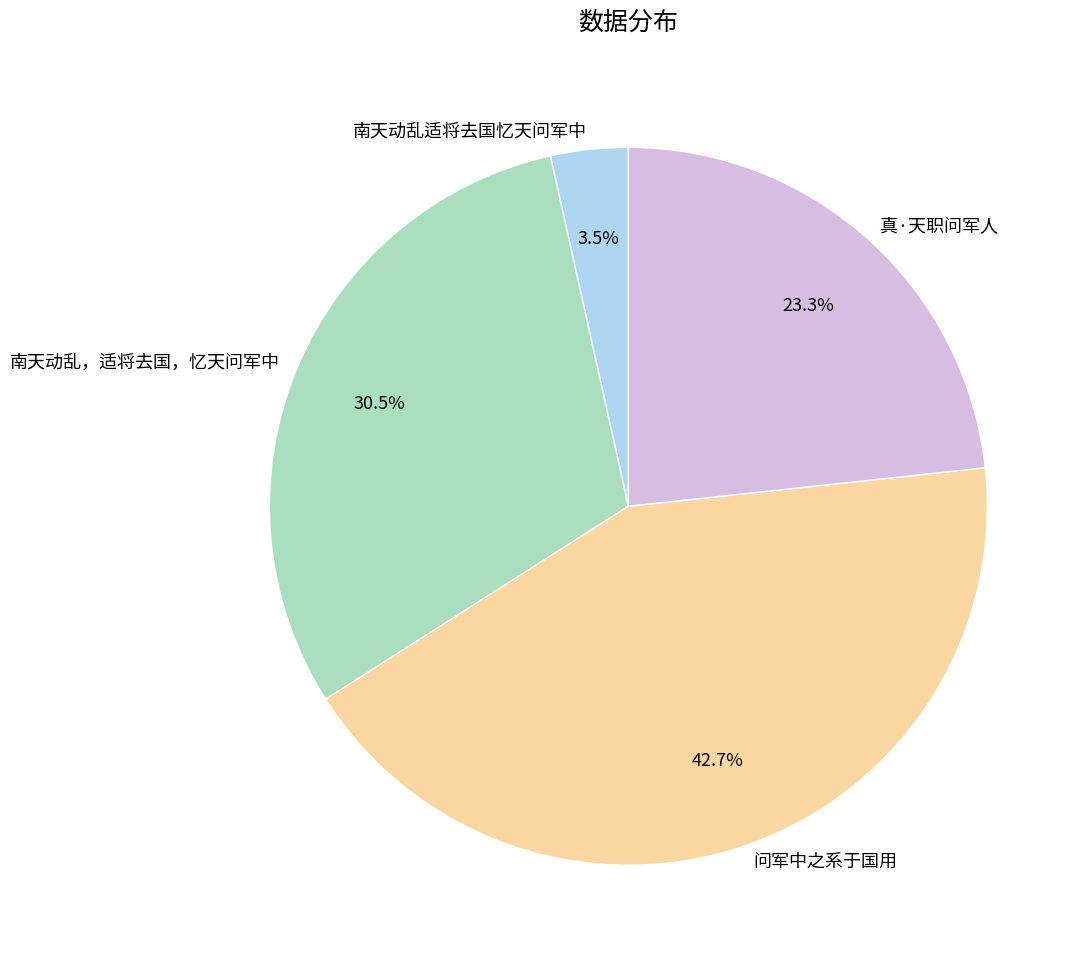

What is the ratio of the value at 真·天职问军人 to the value at 南天动乱适将去国忆天问军中?

6.7